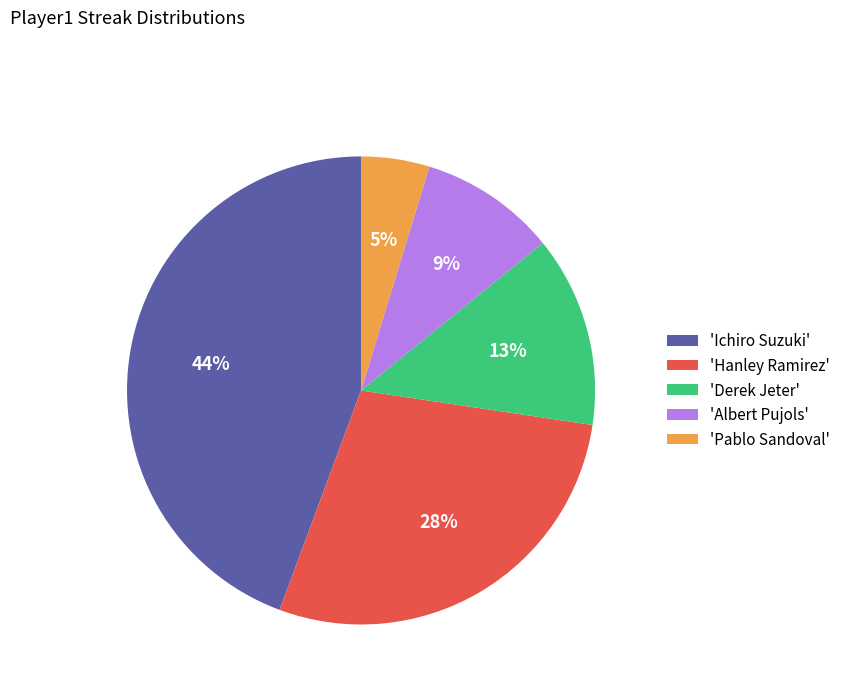

Is there a majority slice in this chart?

No